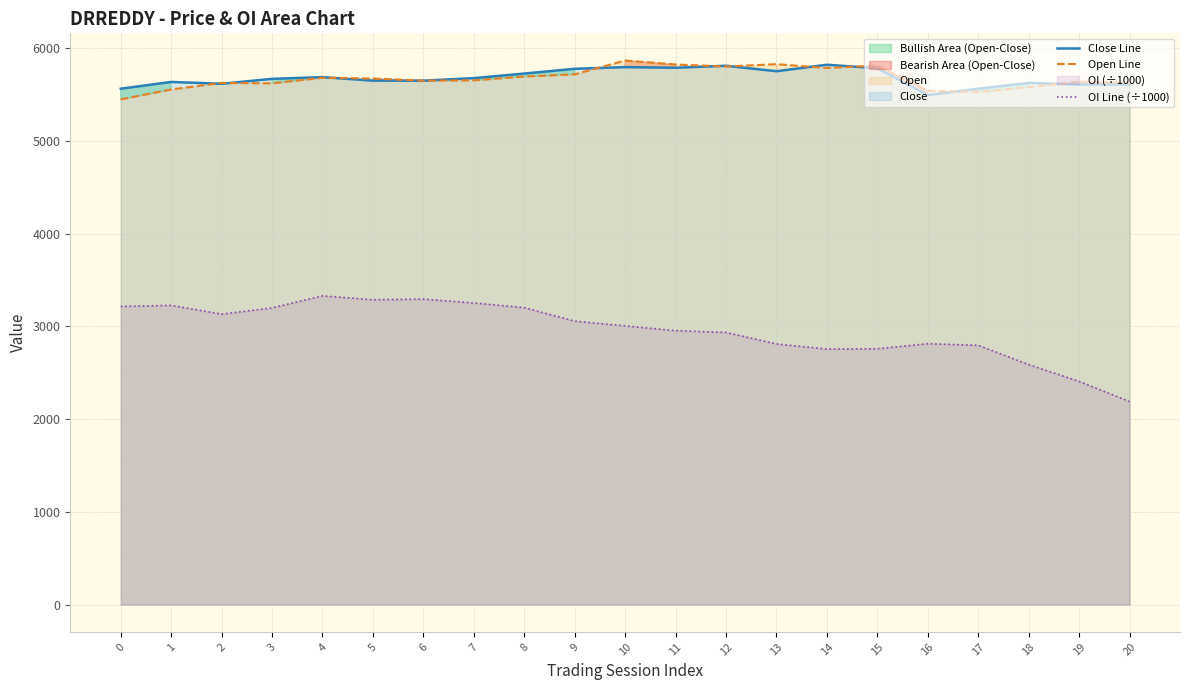

What is the maximum value shown in the chart?

5864.1